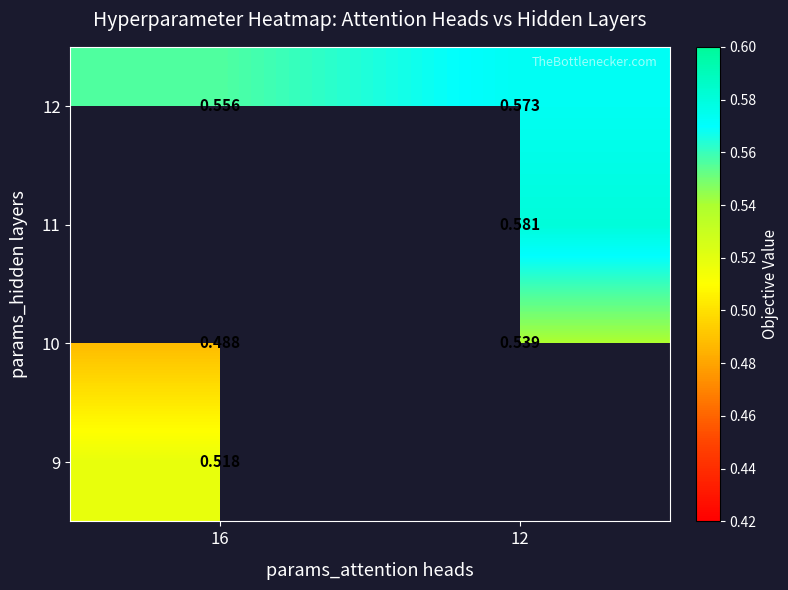

Which has a higher value, 16 or 12?

12